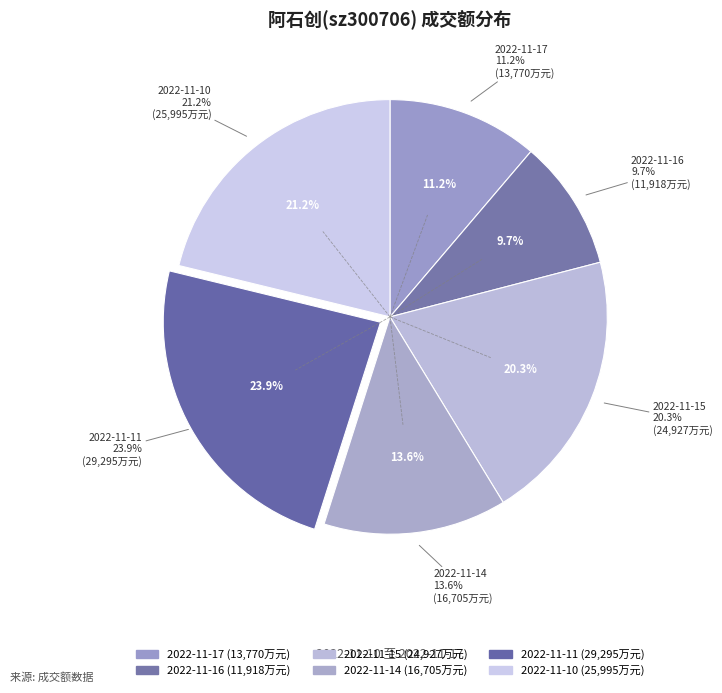

Between 2022-11-14 and 2022-11-11, which is larger?

2022-11-11